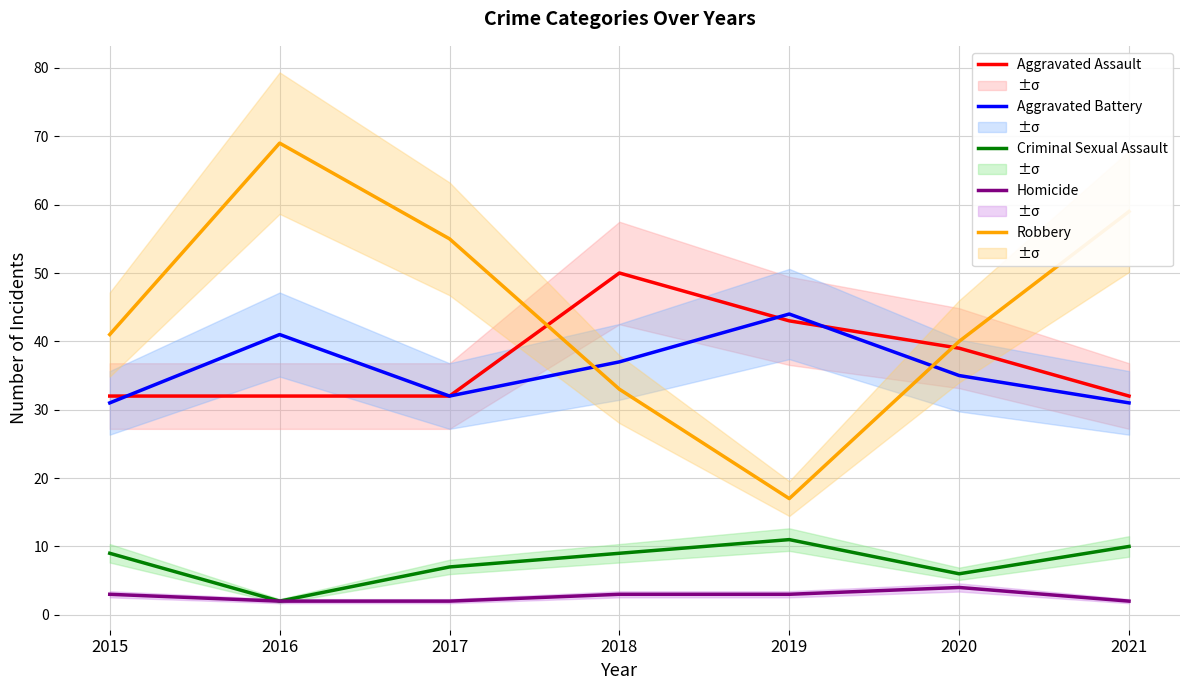

Between 2019 and 2020, which series saw the biggest shift?

Robbery